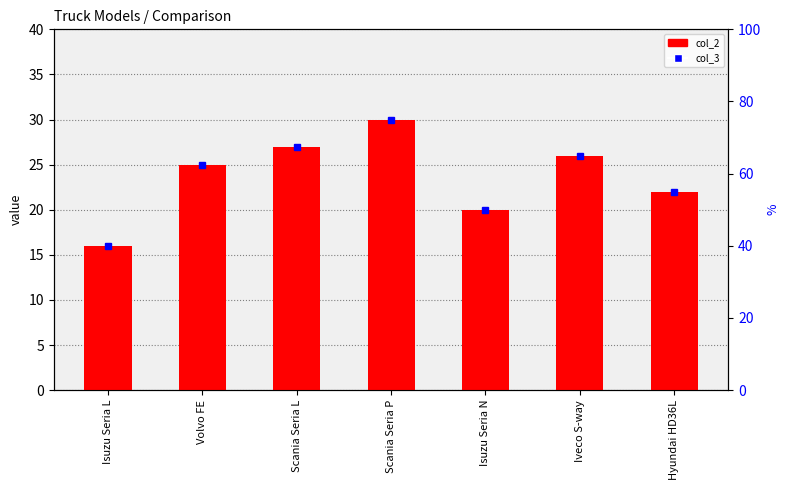

List the labels in order of value, largest first.

Scania Seria P, Scania Seria L, Iveco S-way, Volvo FE, Hyundai HD36L, Isuzu Seria N, Isuzu Seria L